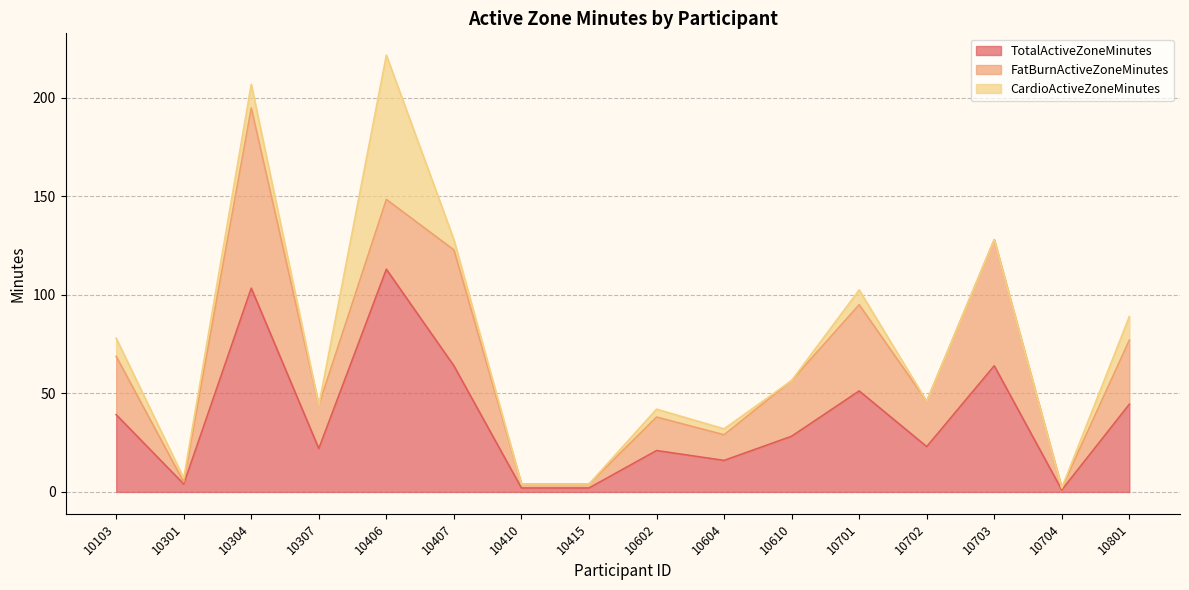

Reading left to right, transcribe all the data shown in this chart.

TotalActiveZoneMinutes: 10103=39.2	10301=4.0	10304=103.4	10307=22.0	10406=113.0	10407=64.0	10410=2.0	10415=2.0	10602=21.0	10604=16.0	10610=28.2	10701=51.2	10702=23.0	10703=64.0	10704=1.0	10801=44.5
FatBurnActiveZoneMinutes: 10103=29.6	10301=1.0	10304=91.4	10307=22.0	10406=35.4	10407=58.8	10410=2.0	10415=2.0	10602=17.0	10604=13.0	10610=28.2	10701=43.8	10702=23.0	10703=64.0	10704=1.0	10801=32.5
CardioActiveZoneMinutes: 10103=9.2	10301=2.0	10304=12.0	10307=0.0	10406=73.2	10407=5.2	10410=0.0	10415=0.0	10602=4.0	10604=3.0	10610=0.0	10701=7.5	10702=0.0	10703=0.0	10704=0.0	10801=12.0